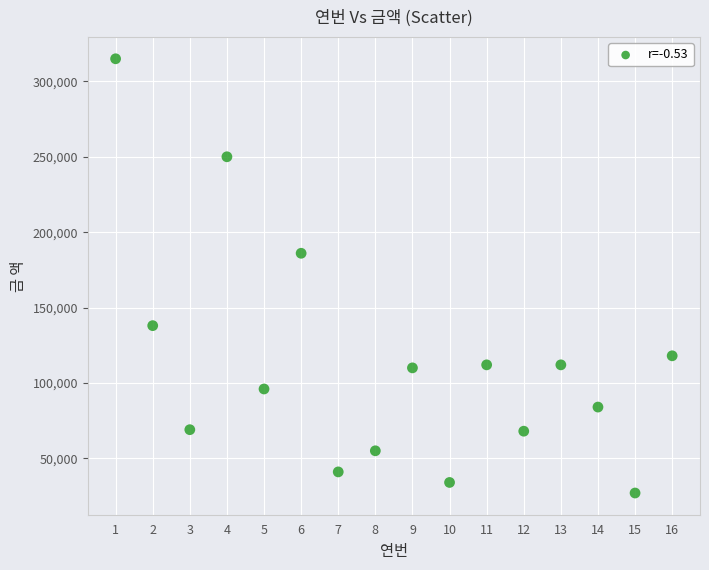

What is the range of X values (max minus min)?

15